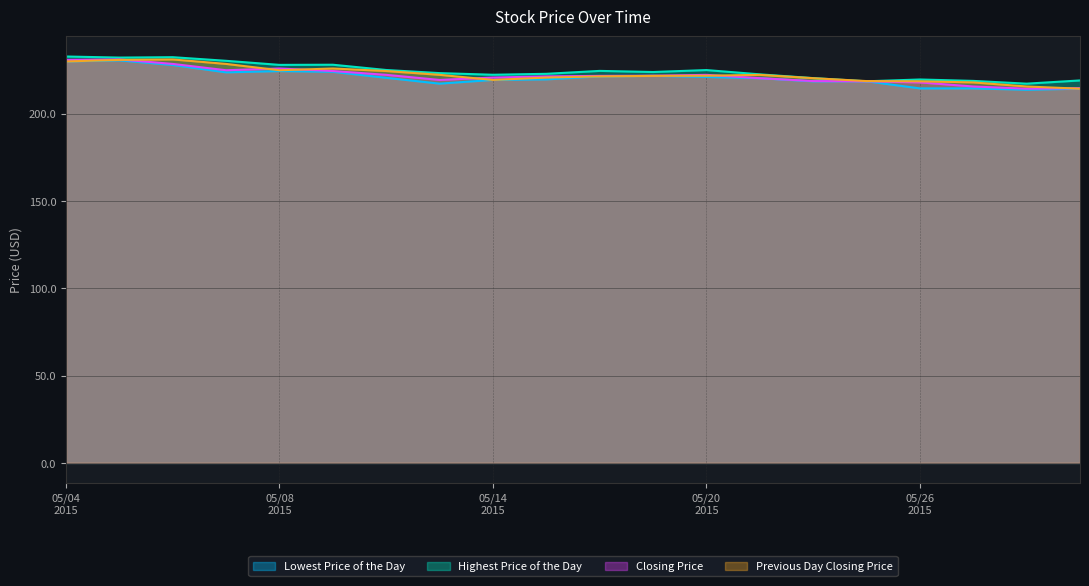

List the series in order of their peak value, highest first.

Highest Price of the Day, Closing Price, Previous Day Closing Price, Lowest Price of the Day